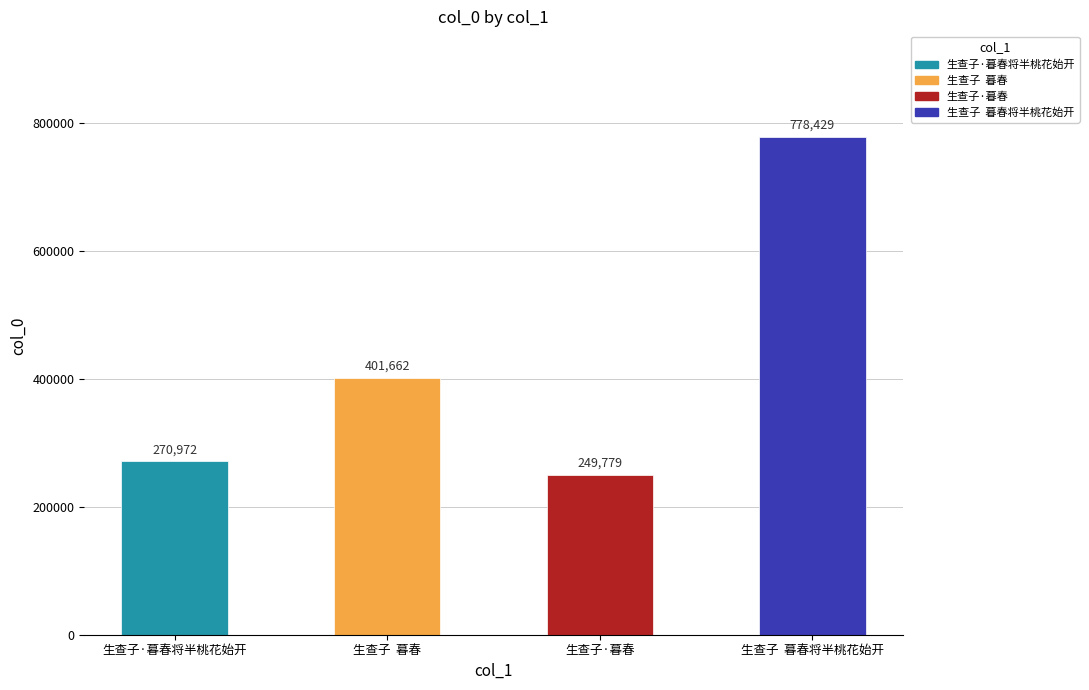

What is the difference between the values at 生查子·暮春 and 生查子  暮春将半桃花始开?

528650